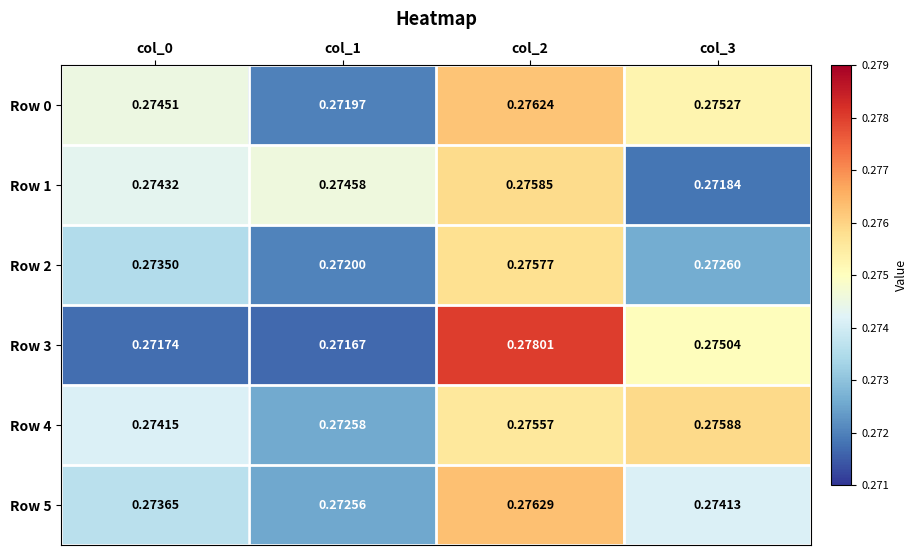

Count the number of data series in this chart.

6